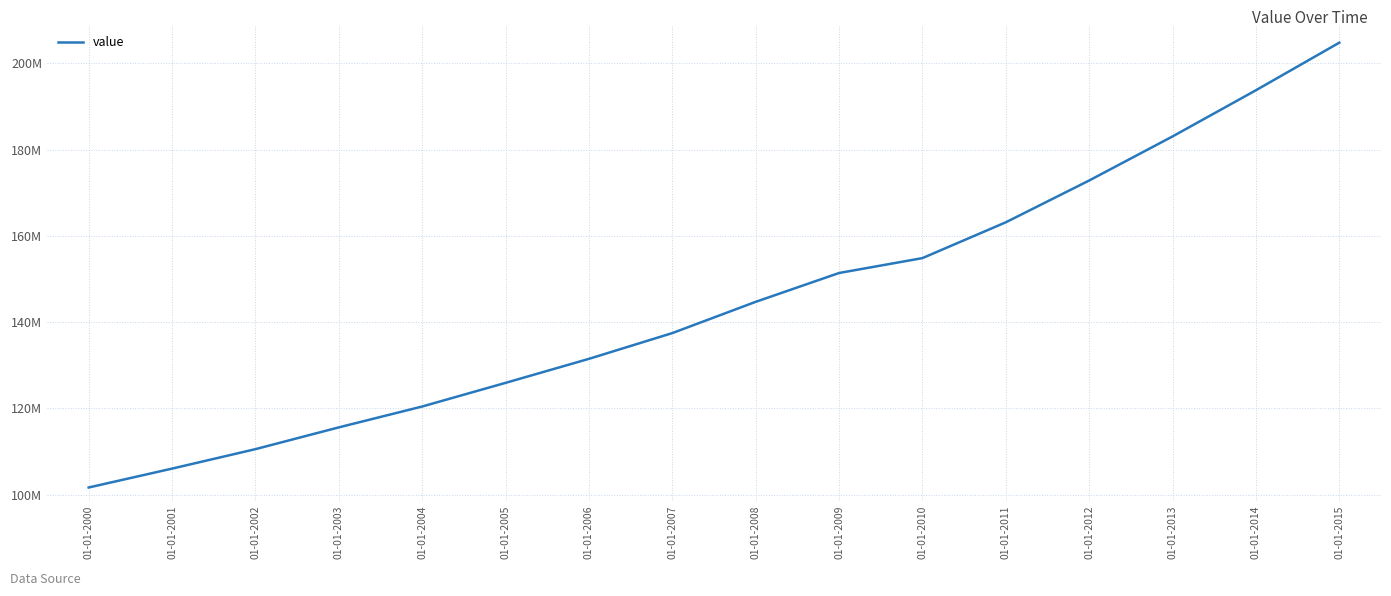

What is the sum of the values at 01-01-2003 and 01-01-2010?

270427564.3